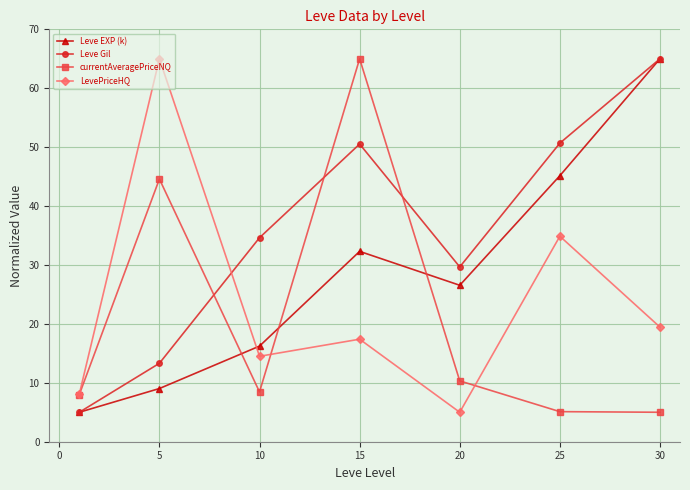

What is the value of the LevePriceHQ point at the 7th from the left?

19.5